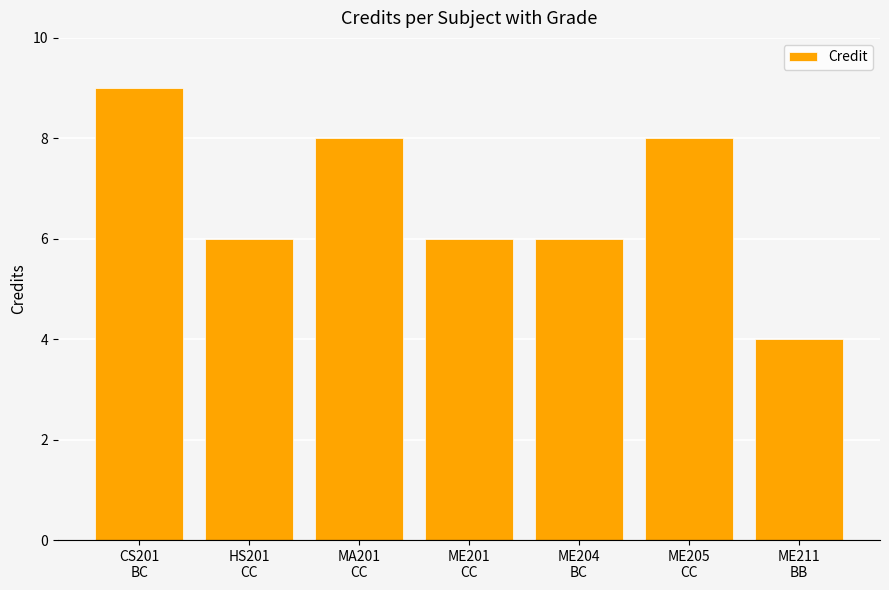

What is the change in value from HS201
CC to ME211
BB?

-2